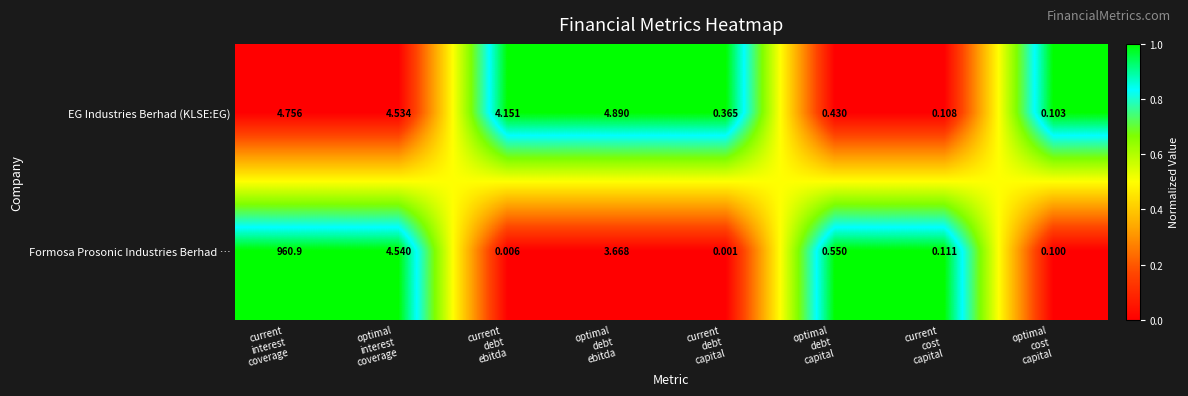

Which series has the largest total across all categories?

Formosa Prosonic Industries Berhad …